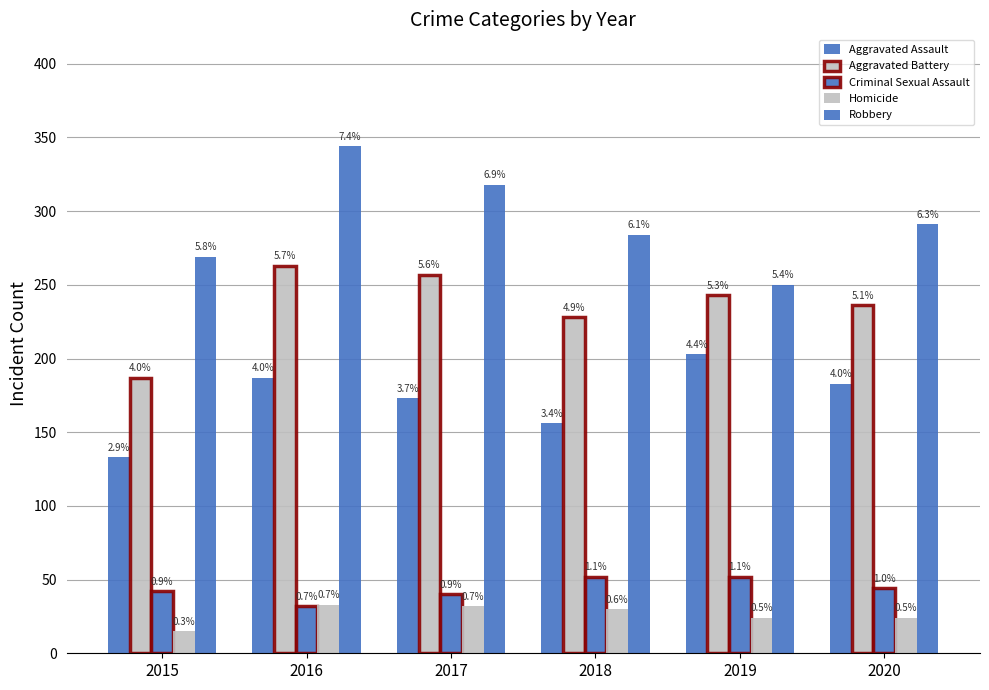

Count the Robbery values in the range 269 to 318.

4